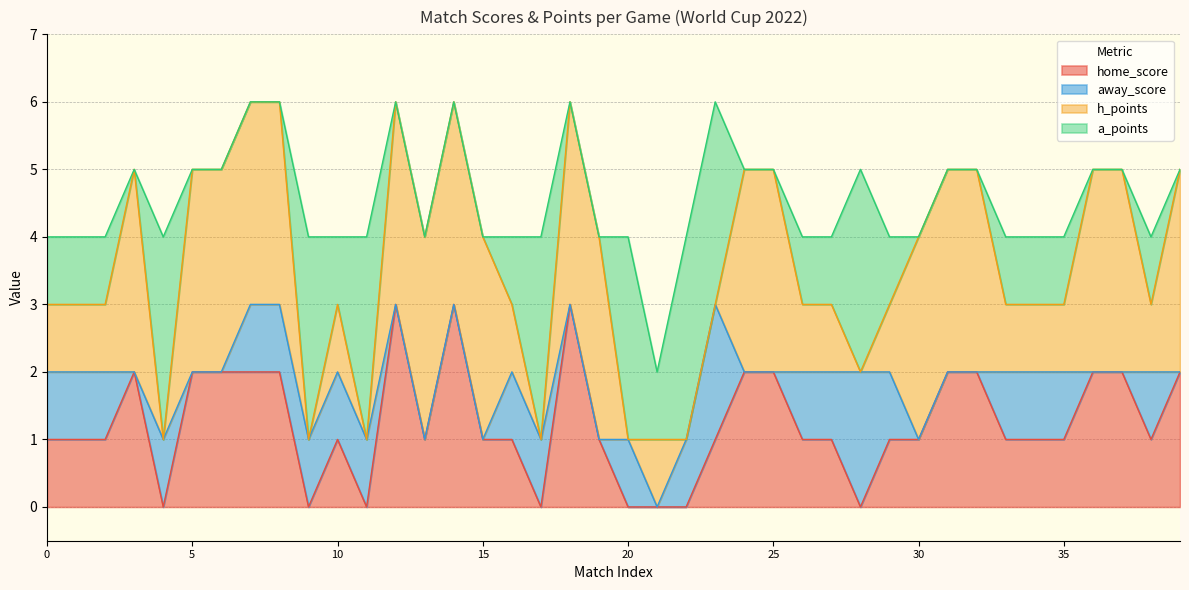

What is the average value of the h_points series?

2